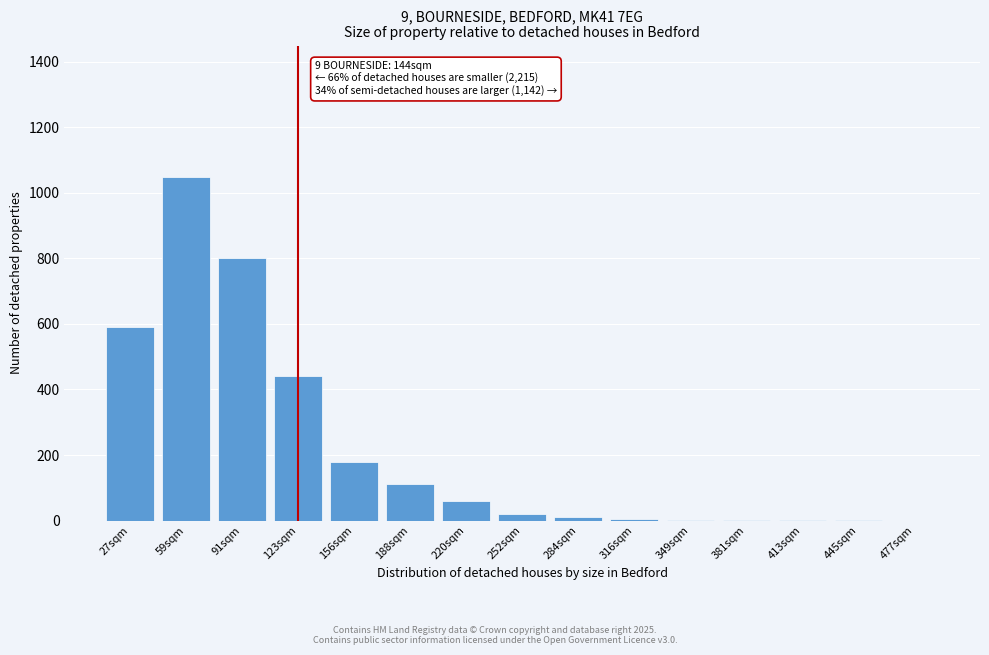

True or false: the data shows 10 at 284sqm.

True